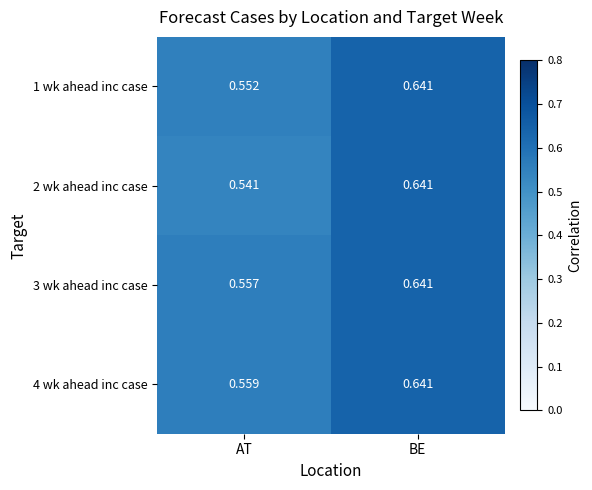

List the labels in order of 1 wk ahead inc case value, smallest first.

AT, BE